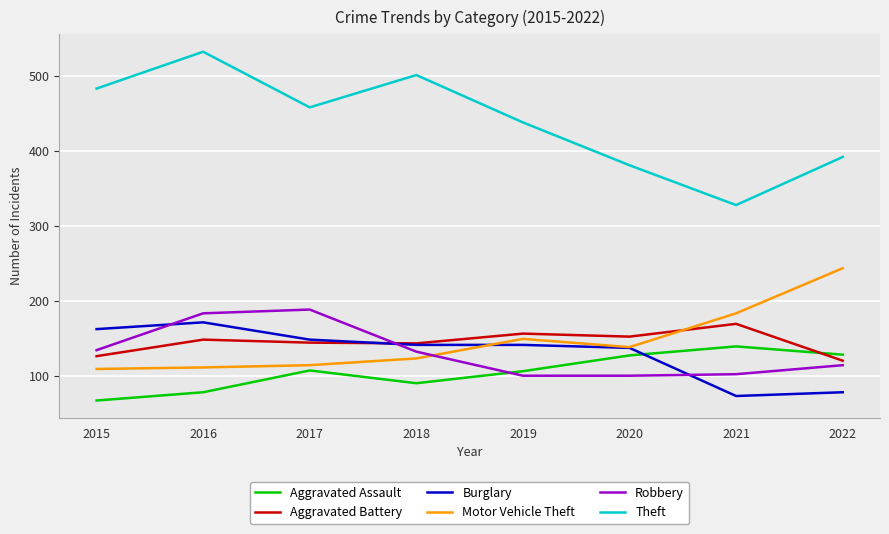

Which series ends up on top after the final intersection of Aggravated Battery and Motor Vehicle Theft?

Motor Vehicle Theft